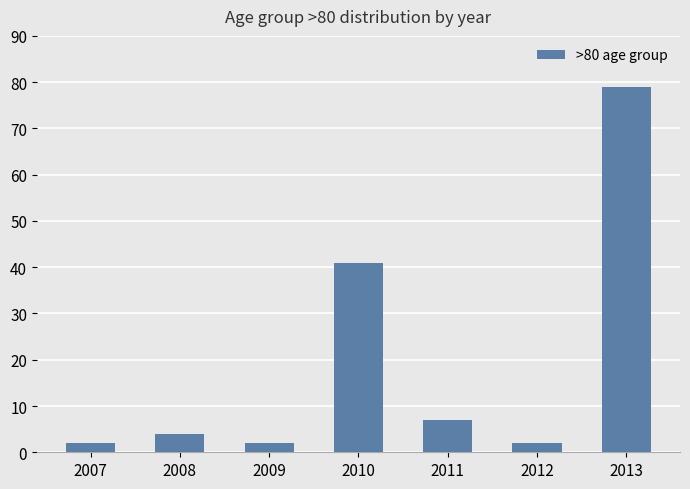

True or false: the data shows 7 at 2011.

True